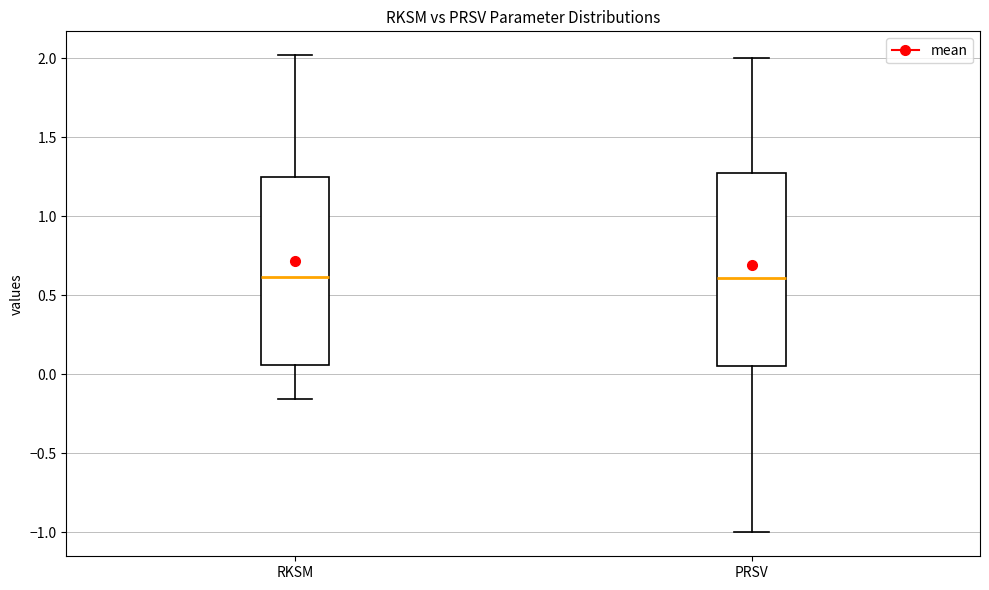

Where does the lower whisker of the box for RKSM end on the y-axis? The values are not printed on the chart, so give them approximately, as read against the axis.

-0.15